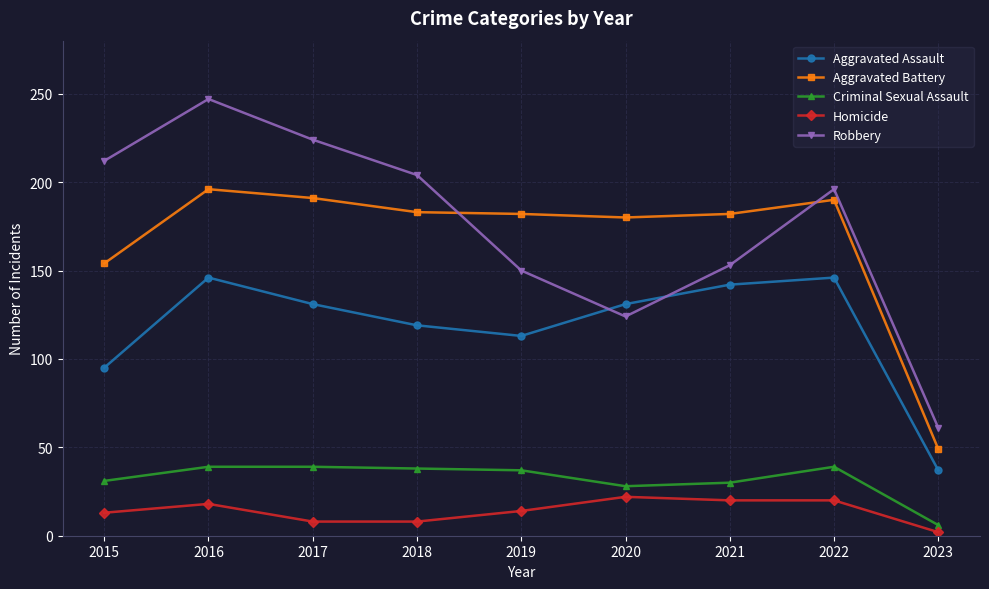

The value of Robbery at 2020 is 27. True or false?

False